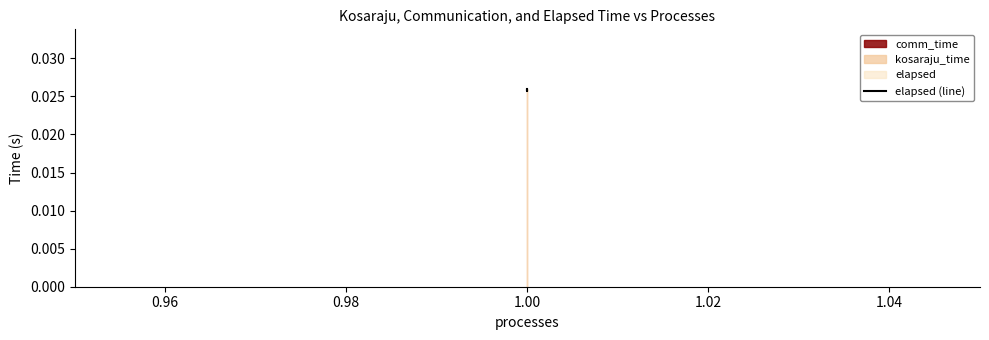

What is the label of the 2nd point from the right?

1.00